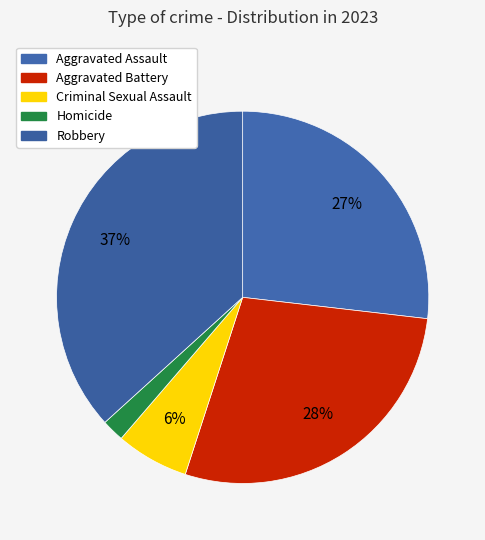

How many segments does this pie chart have?

5